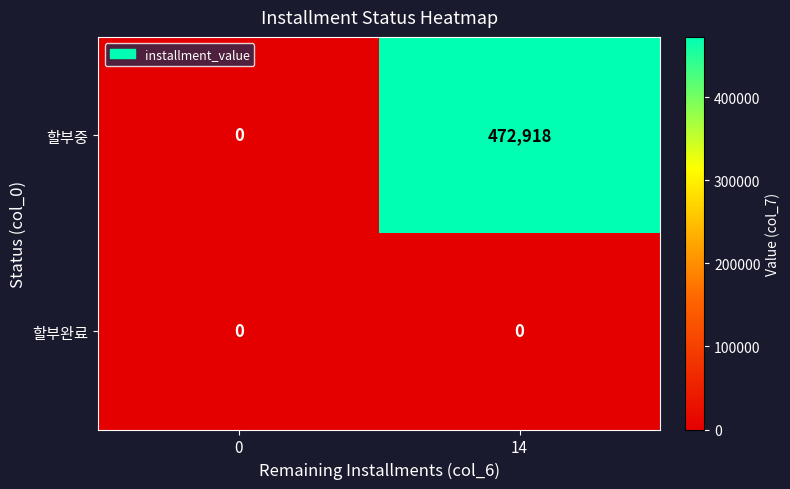

List the series in order of their overall mean, lowest first.

할부완료, 할부중